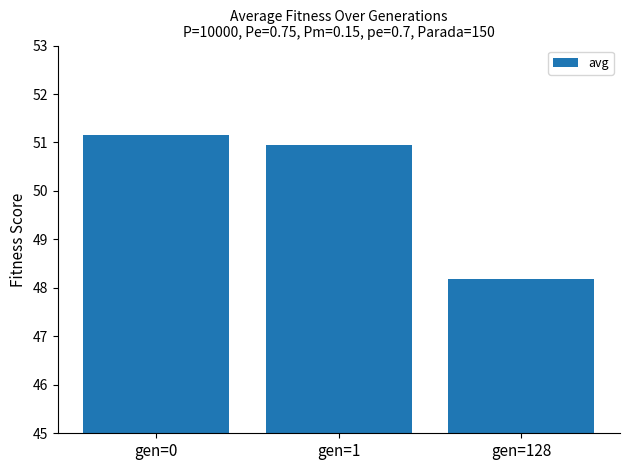

How many bars are there in total?

3